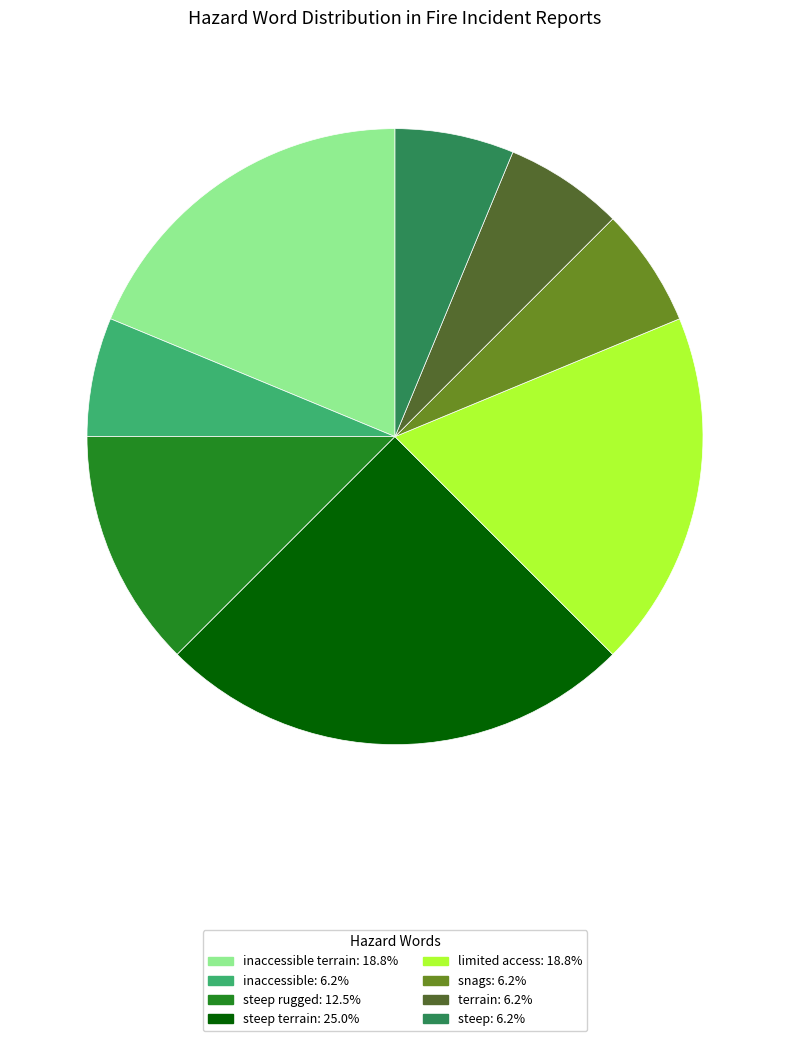

How many slices are in this pie chart?

8